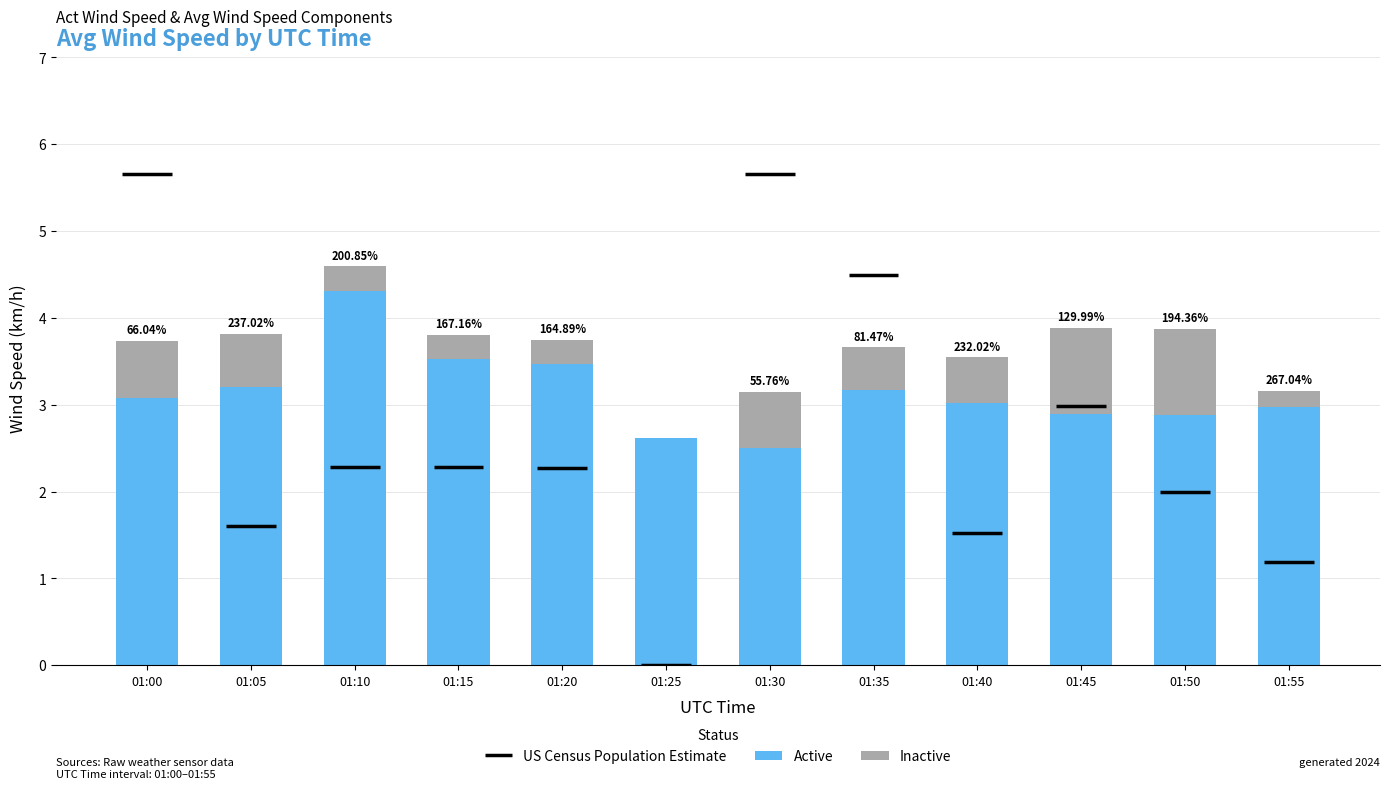

What is the total value across all series at 01:15?

3.8